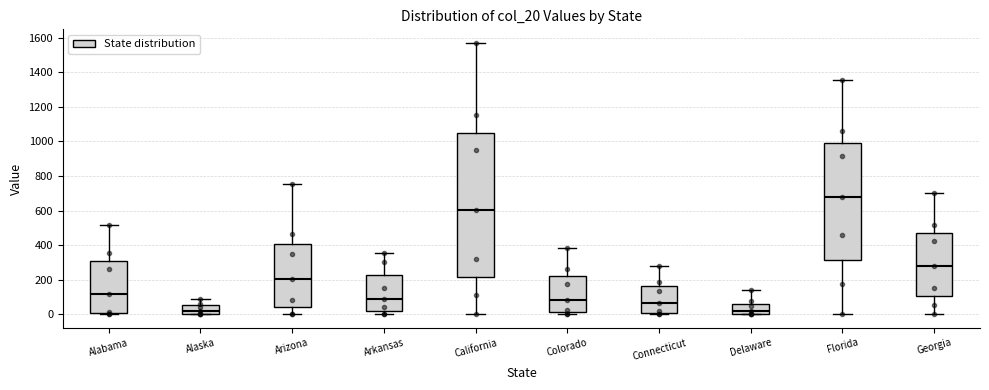

Reading left to right, transcribe this box plot: for each box, give where its median line is, the range the box spans, and where its two whiskers end, as read against the y-axis. The values are not printed on the chart, so give them approximately, as read against the axis.

Alabama: median 120, box 0 to 300, whiskers 0 (just below the box's lower edge) to 520
Alaska: median 20, box 0 to 60, whiskers 0 to 80
Arizona: median 200, box 40 to 400, whiskers 0 to 760
Arkansas: median 80, box 20 to 220, whiskers 0 to 360
California: median 600, box 220 to 1060, whiskers 0 to 1580
Colorado: median 80, box 20 to 220, whiskers 0 to 380
Connecticut: median 60, box 0 to 160, whiskers 0 (just below the box's lower edge) to 280
Delaware: median 20, box 0 to 60, whiskers 0 to 140
Florida: median 680, box 320 to 980, whiskers 0 to 1360
Georgia: median 280, box 100 to 460, whiskers 0 to 700